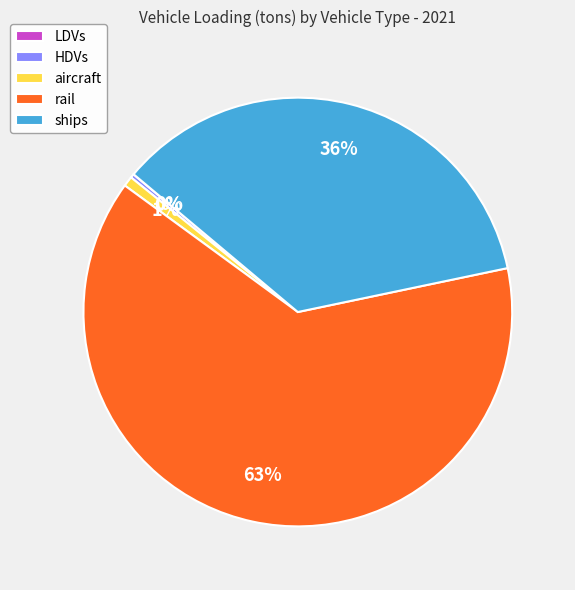

Is the sum of HDVs and aircraft greater than half?

No